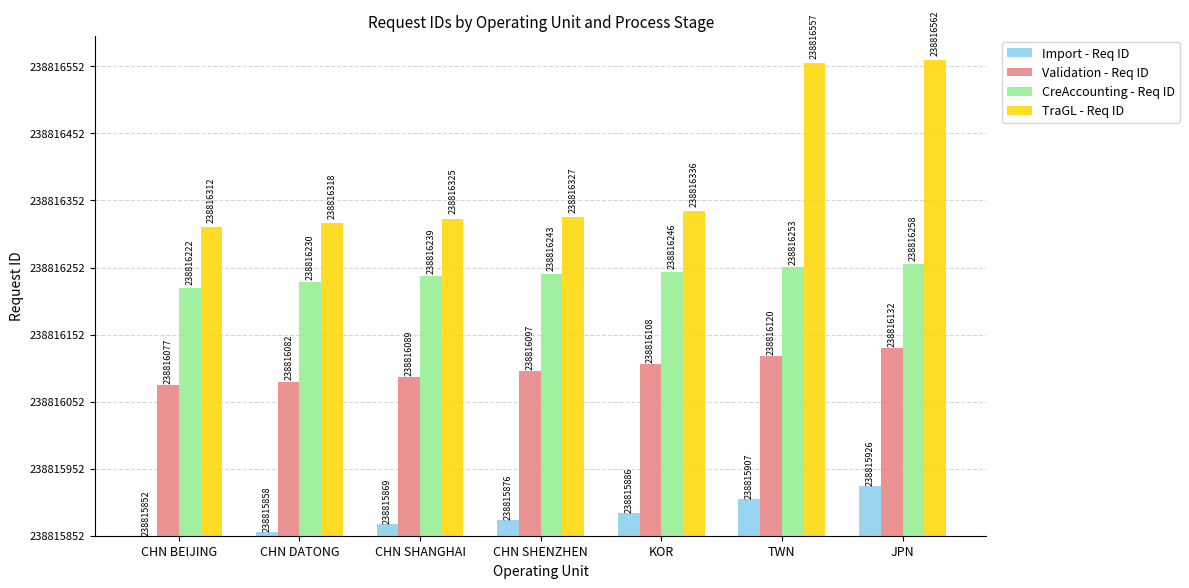

Rank the series at CHN SHANGHAI from lowest to highest value.

Import - Req ID, Validation - Req ID, CreAccounting - Req ID, TraGL - Req ID